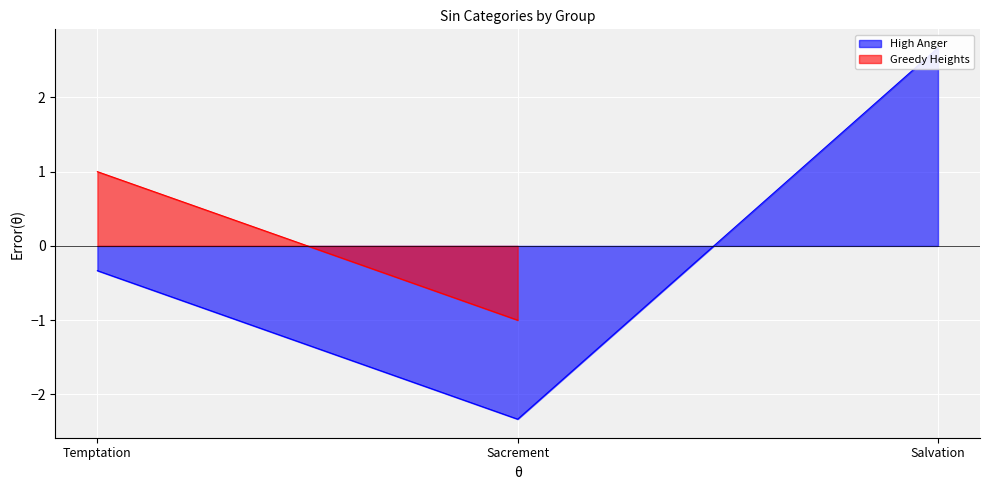

What is the difference between the maximum and minimum values?

5.0